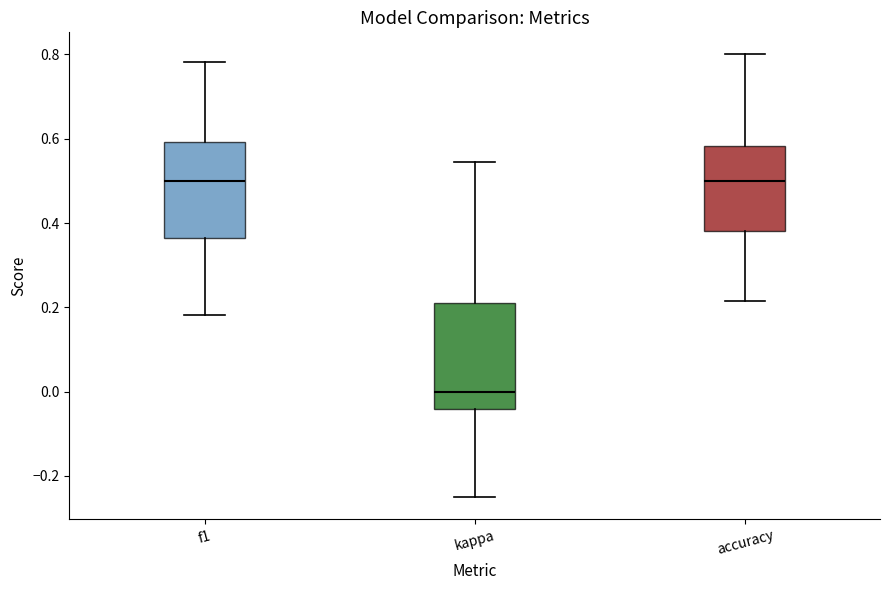

Reading left to right, read every box against the y-axis: the position of its median line, the range the box covers, and the ends of its whiskers. The values are not printed on the chart, so give them approximately, as read against the axis.

f1: median 0.50, box 0.36 to 0.60, whiskers 0.18 to 0.78
kappa: median 0.00, box -0.04 to 0.22, whiskers -0.24 to 0.54
accuracy: median 0.50, box 0.38 to 0.58, whiskers 0.22 to 0.80